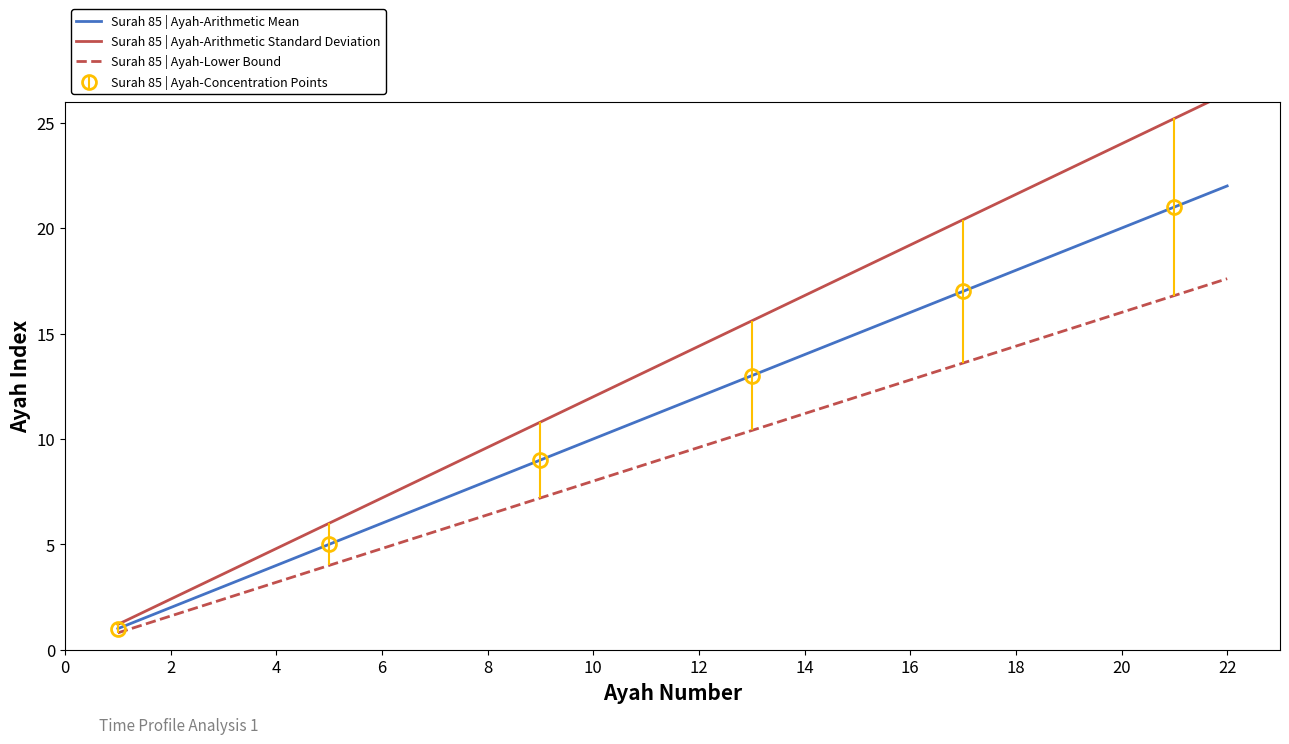

The value of Surah 85 | Ayah-Arithmetic Mean at 18 is 23.7. True or false?

False